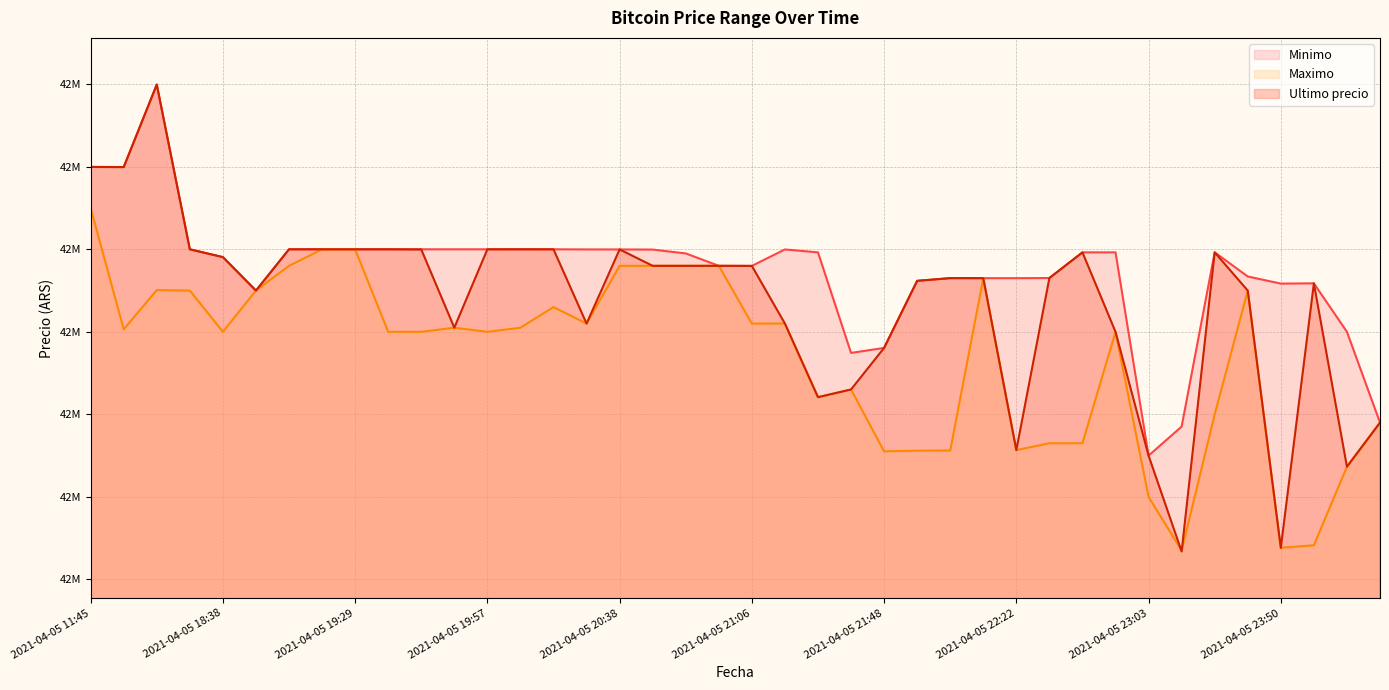

Reading left to right, list all the values displayed in this chart.

Minimo: 2021-04-05 11:45=42699808	2021-04-05 16:00=42699652	2021-04-05 16:21=42799603	2021-04-05 18:21=42600000	2021-04-05 18:38=42590528	2021-04-05 18:53=42550000	2021-04-05 19:06=42600000	2021-04-05 19:17=42600000	2021-04-05 19:29=42600000	2021-04-05 19:38=42600000	2021-04-05 19:46=42599989	2021-04-05 19:51=42599989	2021-04-05 19:57=42599989	2021-04-05 20:05=42600000	2021-04-05 20:15=42599989	2021-04-05 20:28=42599833	2021-04-05 20:38=42599821	2021-04-05 20:46=42599664	2021-04-05 20:52=42595000	2021-04-05 20:58=42580001	2021-04-05 21:06=42579906	2021-04-05 21:16=42599809	2021-04-05 21:27=42596298	2021-04-05 21:38=42474474	2021-04-05 21:48=42480501	2021-04-05 21:55=42561802	2021-04-05 22:01=42565022	2021-04-05 22:10=42565011	2021-04-05 22:22=42565010	2021-04-05 22:34=42565201	2021-04-05 22:45=42596287	2021-04-05 22:55=42596298	2021-04-05 23:03=42350000	2021-04-05 23:13=42385200	2021-04-05 23:26=42596298	2021-04-05 23:39=42567060	2021-04-05 23:50=42558437	2021-04-05 23:59=42558737	2021-04-06 00:23=42500000	2021-04-06 00:42=42390000
Maximo: 2021-04-05 11:45=42650000	2021-04-05 16:00=42503040	2021-04-05 16:21=42550570	2021-04-05 18:21=42550000	2021-04-05 18:38=42500020	2021-04-05 18:53=42550000	2021-04-05 19:06=42580000	2021-04-05 19:17=42599999	2021-04-05 19:29=42599999	2021-04-05 19:38=42500030	2021-04-05 19:46=42500030	2021-04-05 19:51=42505000	2021-04-05 19:57=42500030	2021-04-05 20:05=42505000	2021-04-05 20:15=42530010	2021-04-05 20:28=42510020	2021-04-05 20:38=42580000	2021-04-05 20:46=42580000	2021-04-05 20:52=42580000	2021-04-05 20:58=42580000	2021-04-05 21:06=42510010	2021-04-05 21:16=42510010	2021-04-05 21:27=42420811	2021-04-05 21:38=42430171	2021-04-05 21:48=42355170	2021-04-05 21:55=42356050	2021-04-05 22:01=42356180	2021-04-05 22:10=42565010	2021-04-05 22:22=42356695	2021-04-05 22:34=42365010	2021-04-05 22:45=42365000	2021-04-05 22:55=42500000	2021-04-05 23:03=42300000	2021-04-05 23:13=42235000	2021-04-05 23:26=42400000	2021-04-05 23:39=42550000	2021-04-05 23:50=42238301	2021-04-05 23:59=42241399	2021-04-06 00:23=42336615	2021-04-06 00:42=42389999
Ultimo precio: 2021-04-05 11:45=42699809	2021-04-05 16:00=42699652	2021-04-05 16:21=42799603	2021-04-05 18:21=42600000	2021-04-05 18:38=42590528	2021-04-05 18:53=42550000	2021-04-05 19:06=42600000	2021-04-05 19:17=42599999	2021-04-05 19:29=42600000	2021-04-05 19:38=42600000	2021-04-05 19:46=42599821	2021-04-05 19:51=42505000	2021-04-05 19:57=42599989	2021-04-05 20:05=42600000	2021-04-05 20:15=42599989	2021-04-05 20:28=42510020	2021-04-05 20:38=42599821	2021-04-05 20:46=42580000	2021-04-05 20:52=42580000	2021-04-05 20:58=42580001	2021-04-05 21:06=42579906	2021-04-05 21:16=42510010	2021-04-05 21:27=42420811	2021-04-05 21:38=42430171	2021-04-05 21:48=42480538	2021-04-05 21:55=42561803	2021-04-05 22:01=42565069	2021-04-05 22:10=42565011	2021-04-05 22:22=42356695	2021-04-05 22:34=42565201	2021-04-05 22:45=42596287	2021-04-05 22:55=42500000	2021-04-05 23:03=42350000	2021-04-05 23:13=42233851	2021-04-05 23:26=42596298	2021-04-05 23:39=42550000	2021-04-05 23:50=42238301	2021-04-05 23:59=42558737	2021-04-06 00:23=42336600	2021-04-06 00:42=42389999